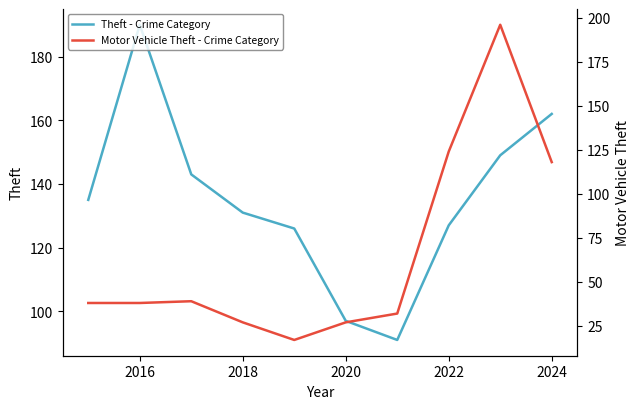

What is the minimum value for Theft - Crime Category?

91